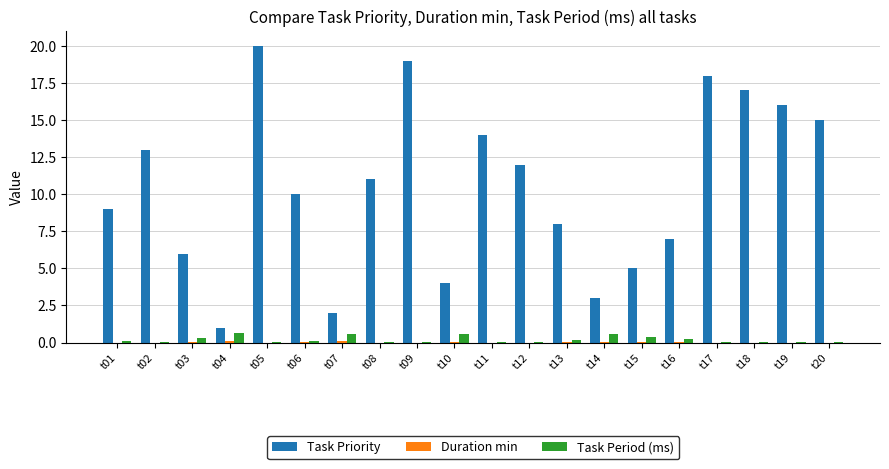

Which series changed the most between t03 and t17?

Task Priority